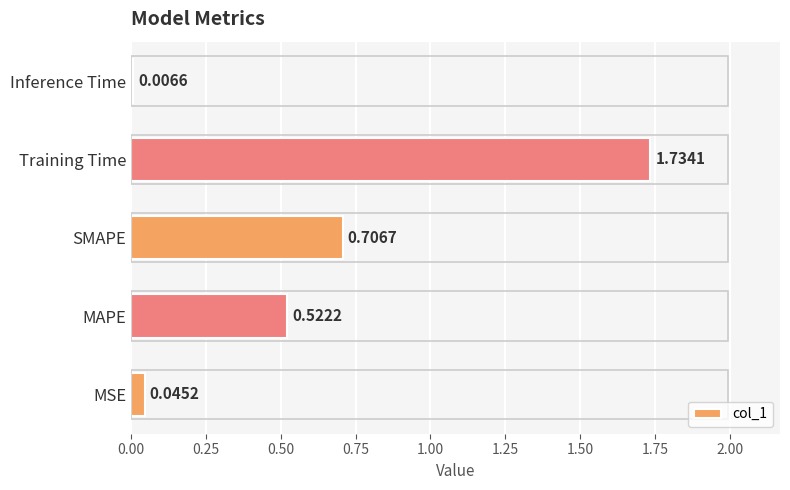

Which has a higher value, MAPE or Training Time?

Training Time